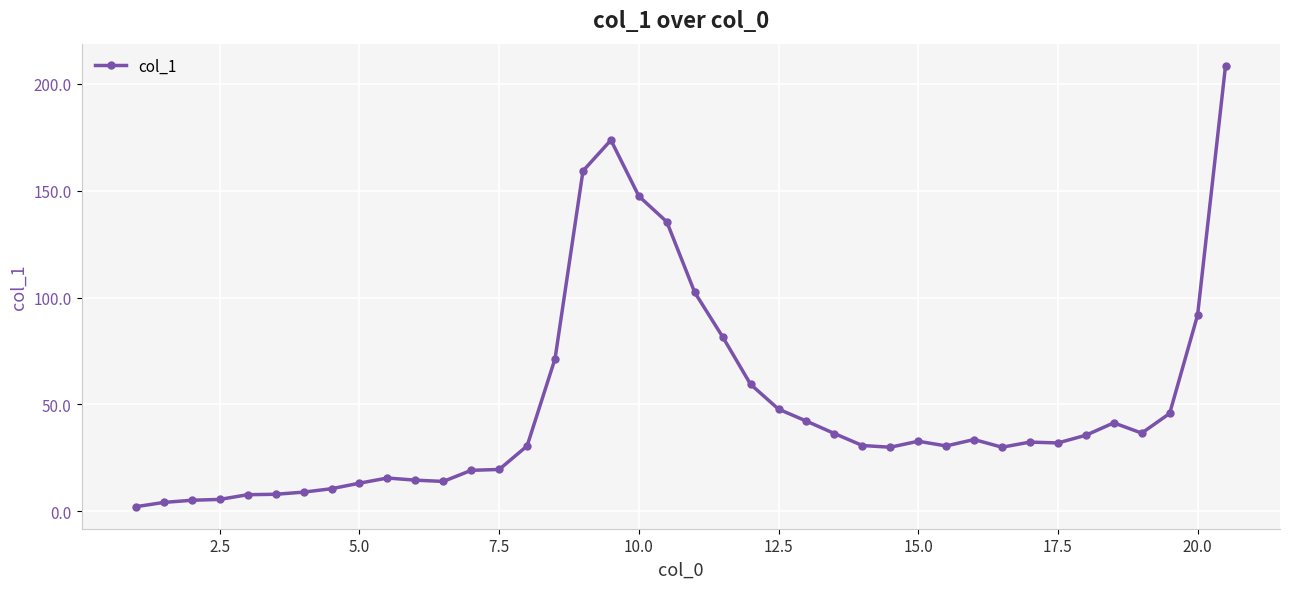

What is the difference between the maximum and minimum values?

206.2